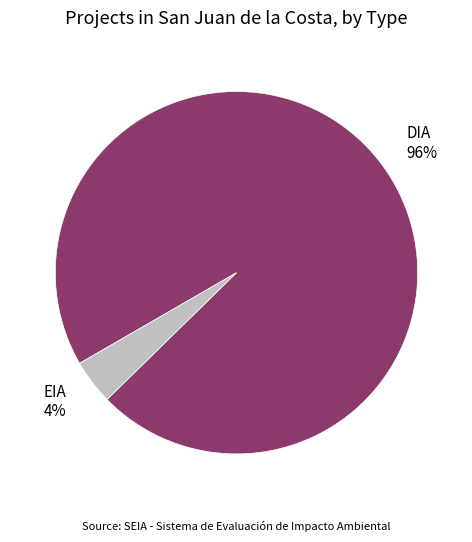

To the nearest percent, what percentage of the pie is EIA?

4%